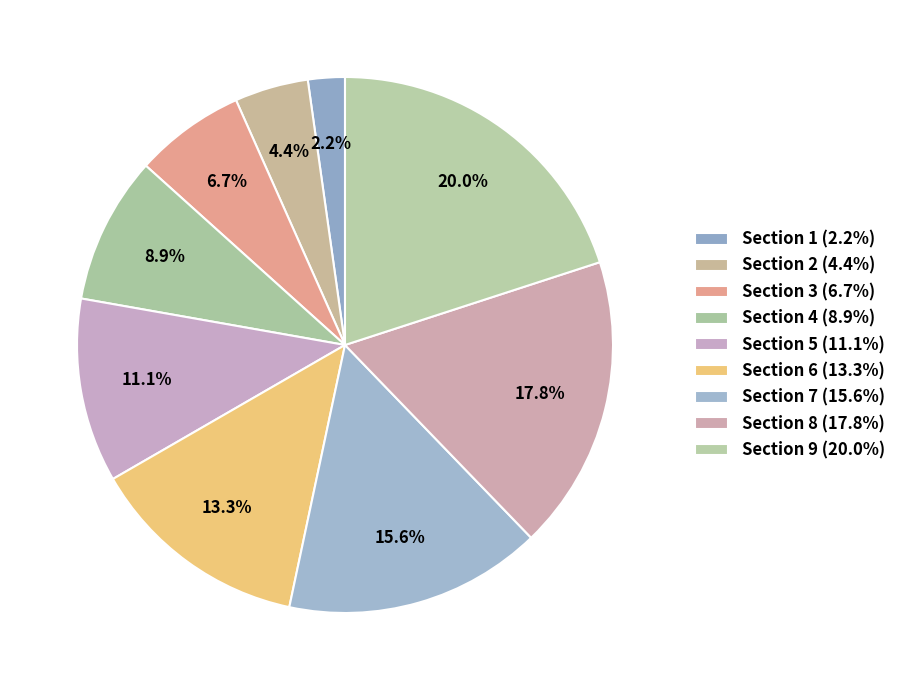

To the nearest percent, what portion does Section 9 represent?

20%